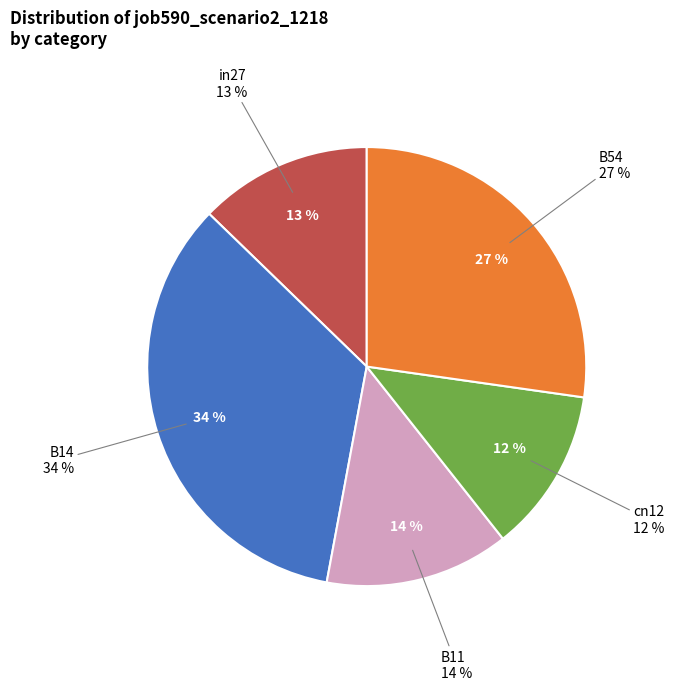

To the nearest percent, what percentage of the pie is in27?

13%